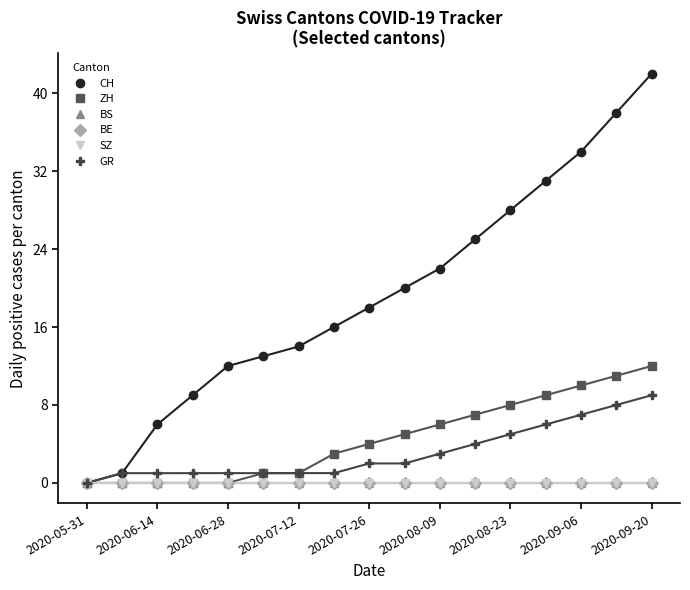

Which label corresponds to the smallest value in the chart?

2020-05-31